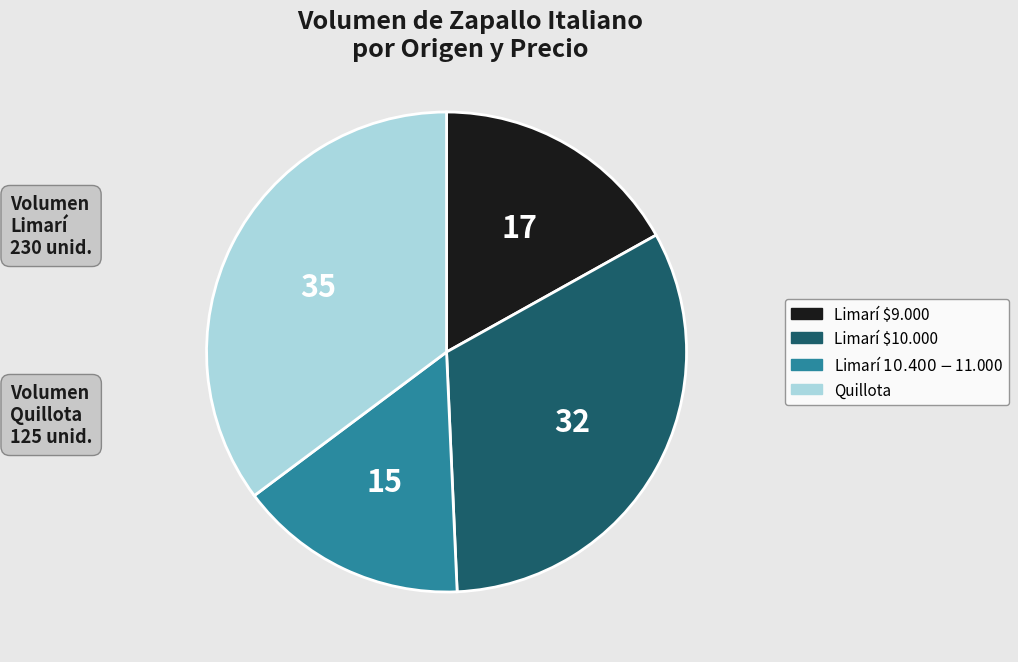

Is there any slice that represents more than half of the pie?

No